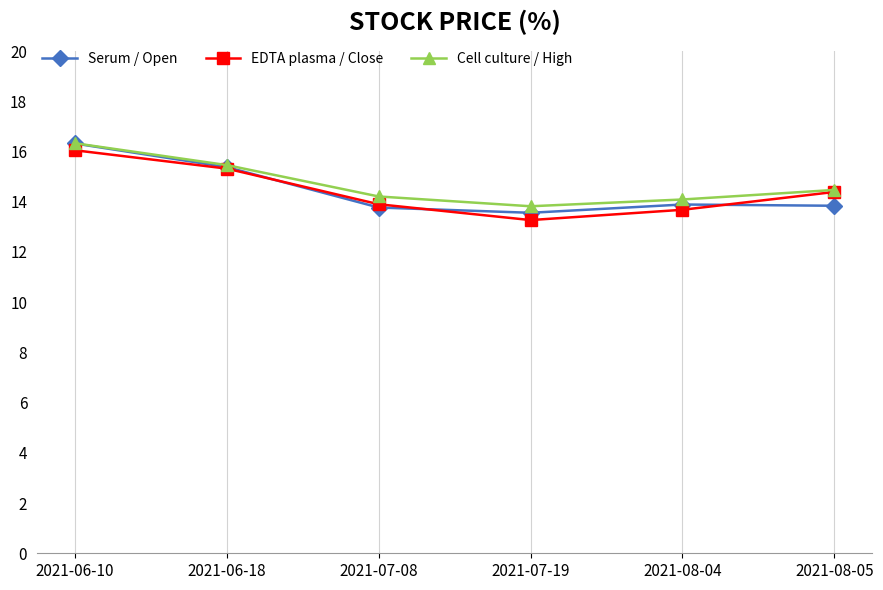

How many distinct data groups are displayed?

3